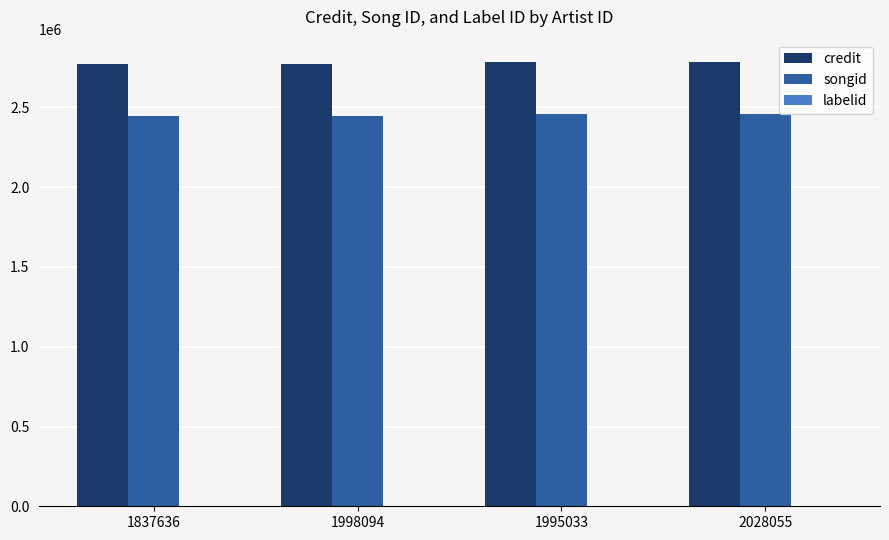

What is the sum of the credit values at 1837636 and 1998094?

5544852